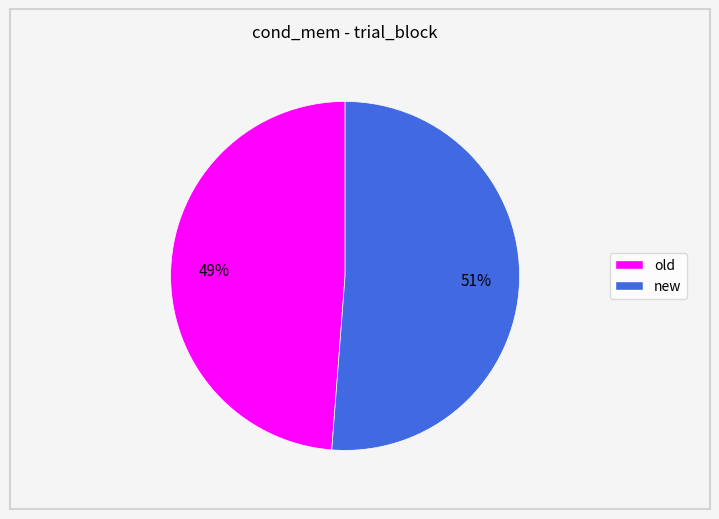

Which category has the smallest portion of the pie?

old